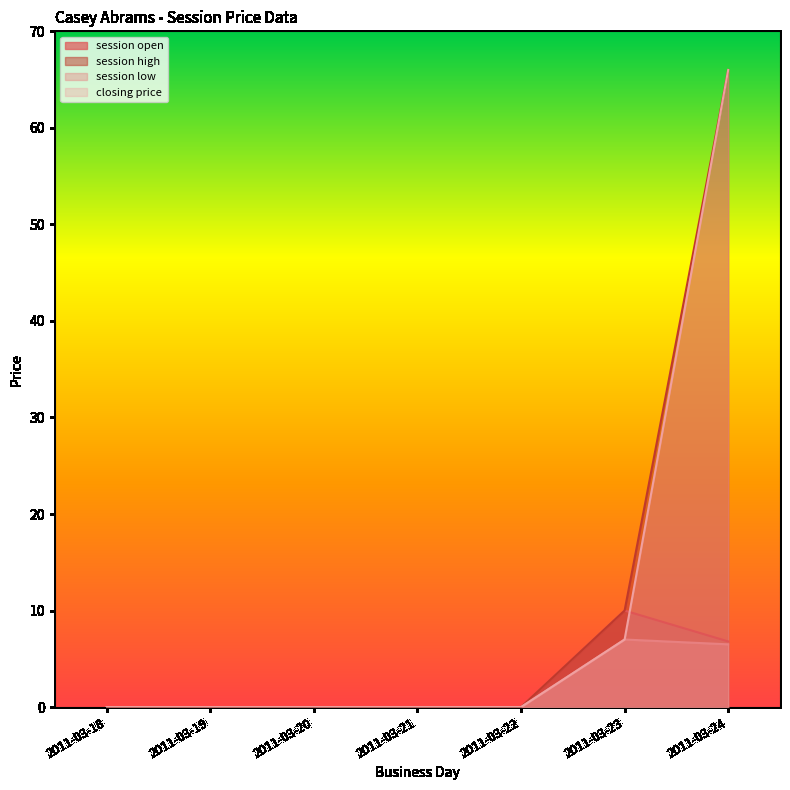

What is the maximum value for session low?

7.0